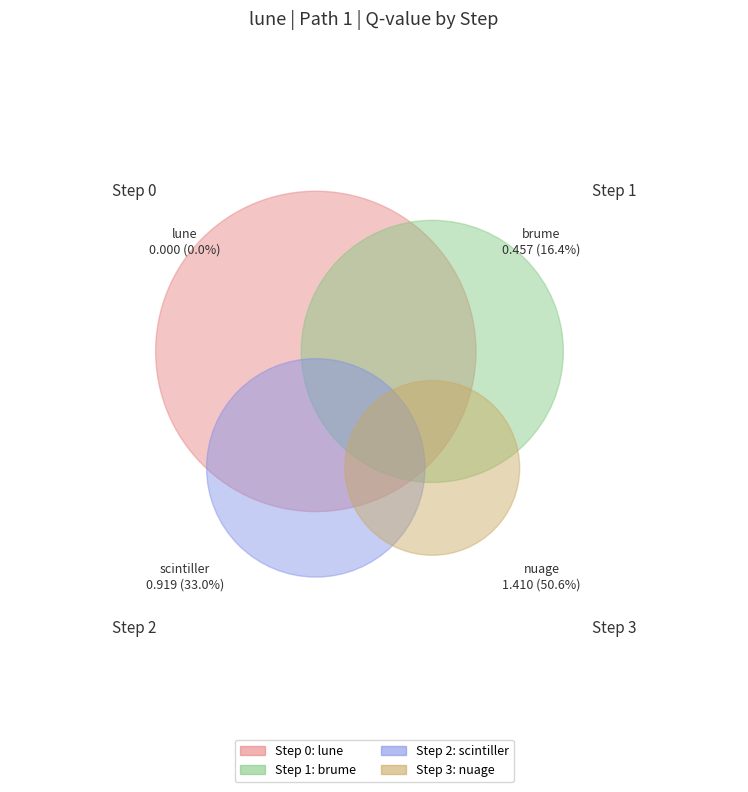

How many slices are in this pie chart?

4